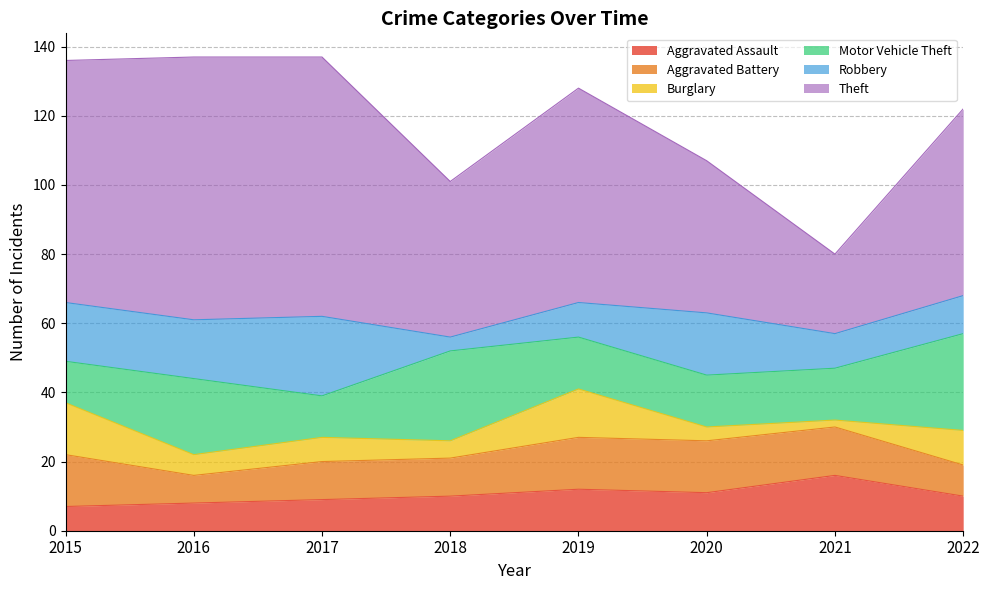

Which label corresponds to the smallest value in the chart?

2021